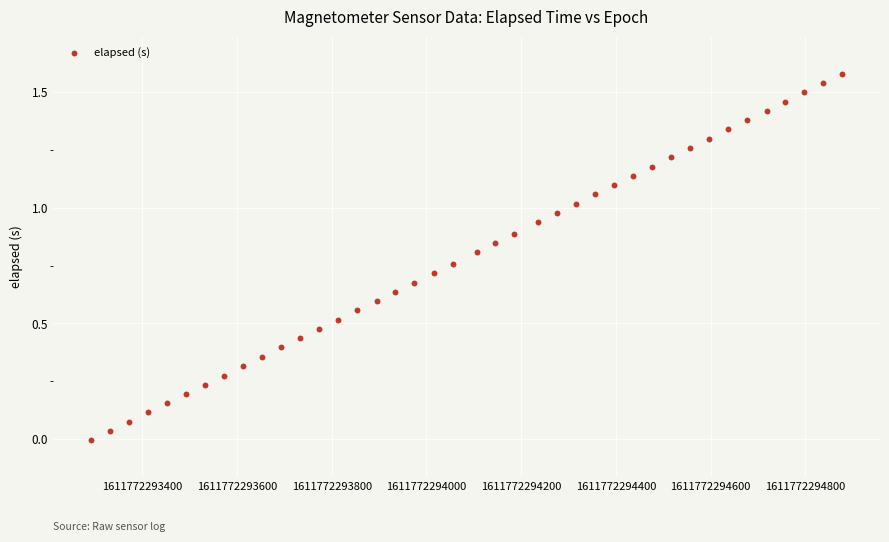

What is the range of Y values (max minus min)?

1.6